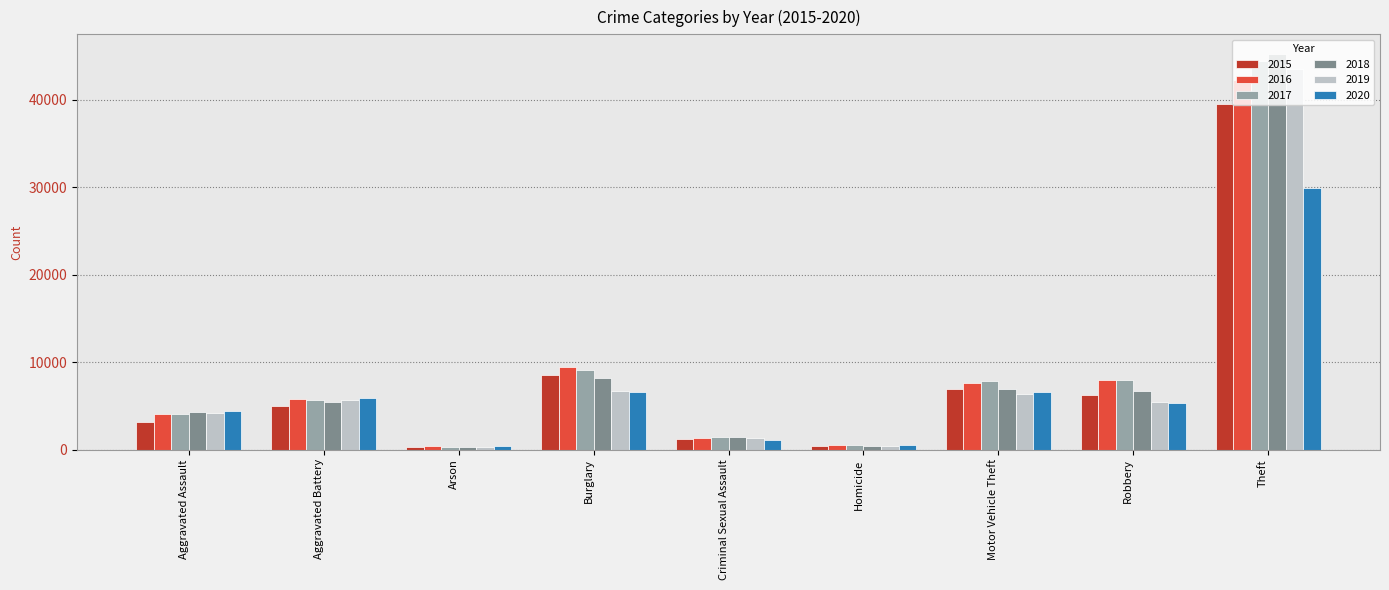

What are all the series names shown in the legend?

2015, 2016, 2017, 2018, 2019, 2020